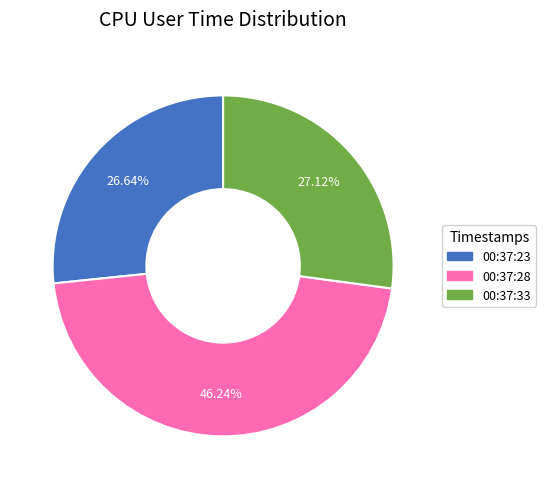

Combined, what portion of the pie is 00:37:33 and 00:37:28?

73.4%